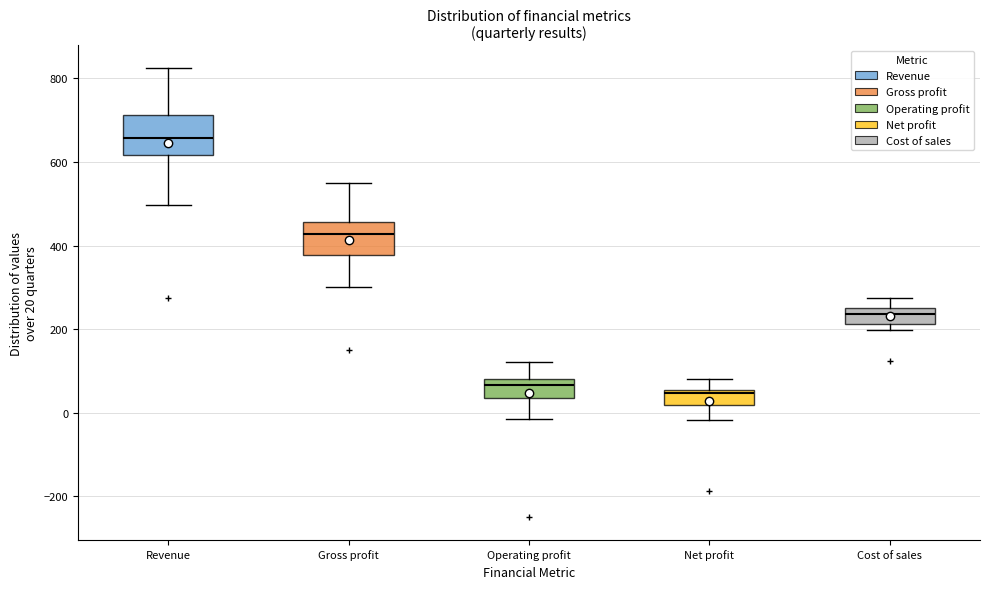

Reading left to right, read every box against the y-axis: the position of its median line, the range the box covers, and the ends of its whiskers. The values are not printed on the chart, so give them approximately, as read against the axis.

Revenue: median 660, box 620 to 720, whiskers 500 to 820
Gross profit: median 420, box 380 to 460, whiskers 300 to 560
Operating profit: median 60, box 40 to 80, whiskers -20 to 120
Net profit: median 40, box 20 to 60, whiskers -20 to 80
Cost of sales: median 240, box 220 to 260, whiskers 200 to 280